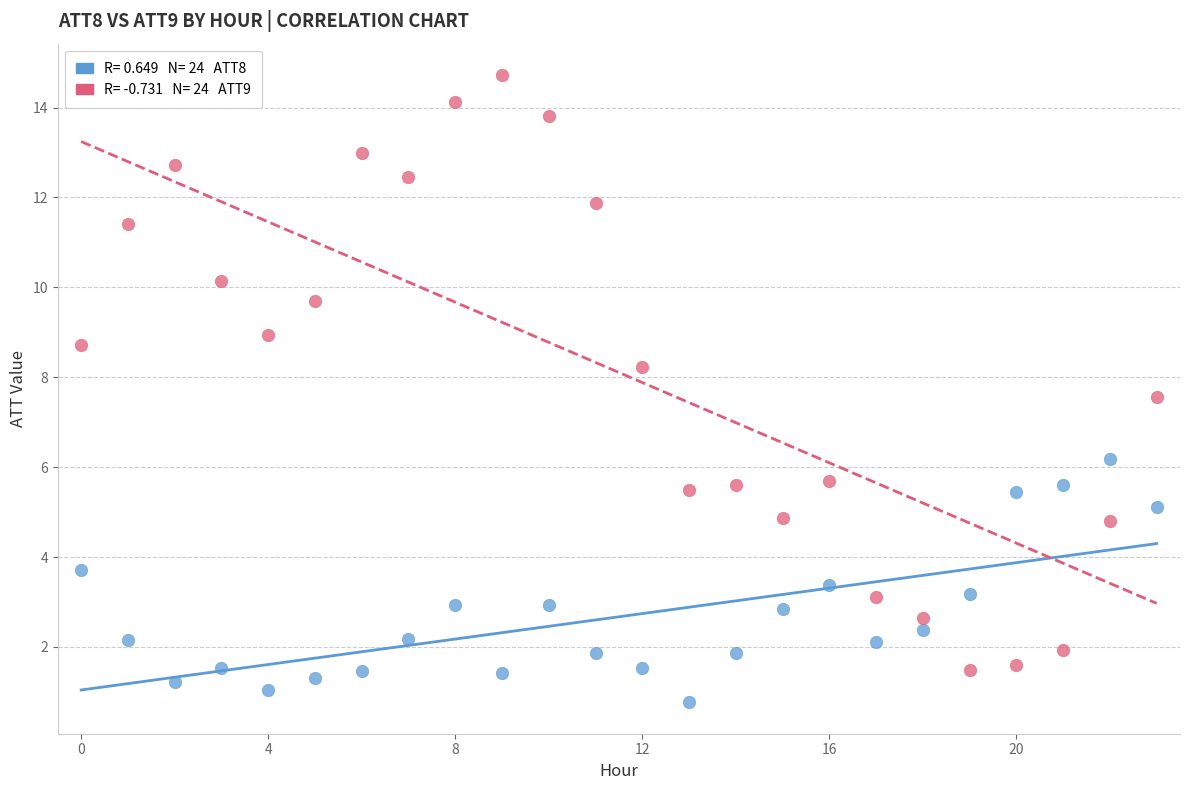

Across all series, what Y value is closest to 7?

7.6